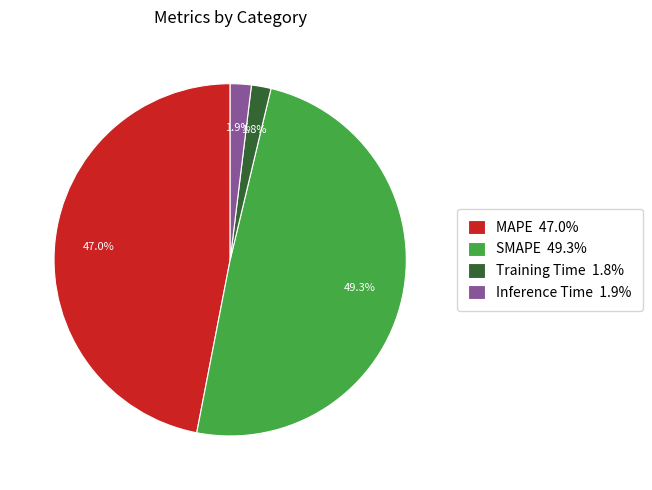

Approximately how many times larger is the value at MAPE 47.0% compared to Training Time 1.8%?

26.1